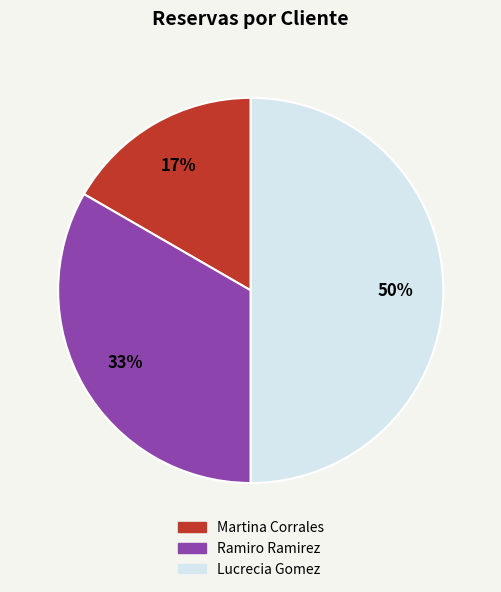

To the nearest percent, what is the difference between the largest and smallest slice percentages?

33%